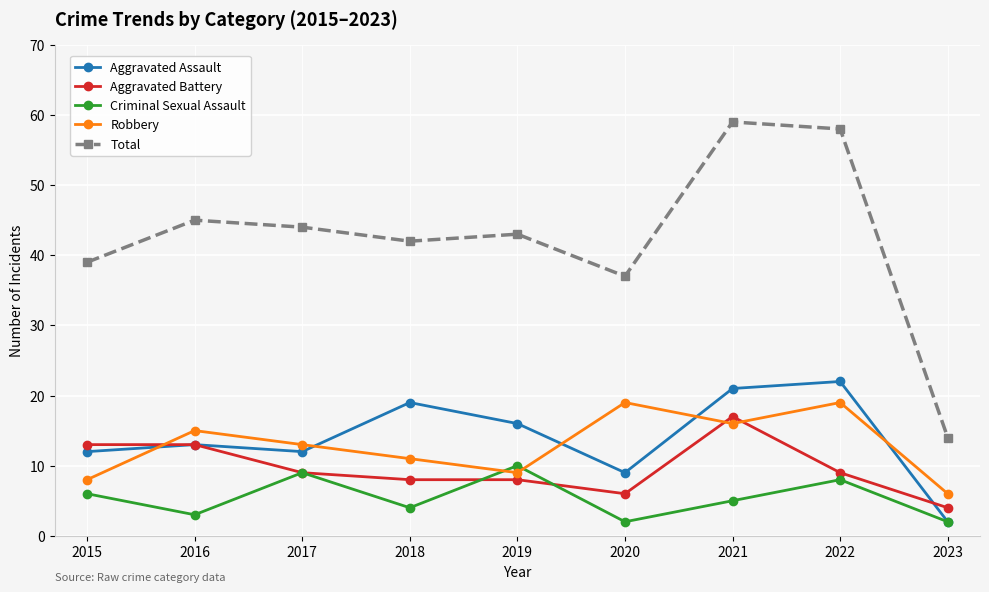

What is the total value across all series at 2017?

87